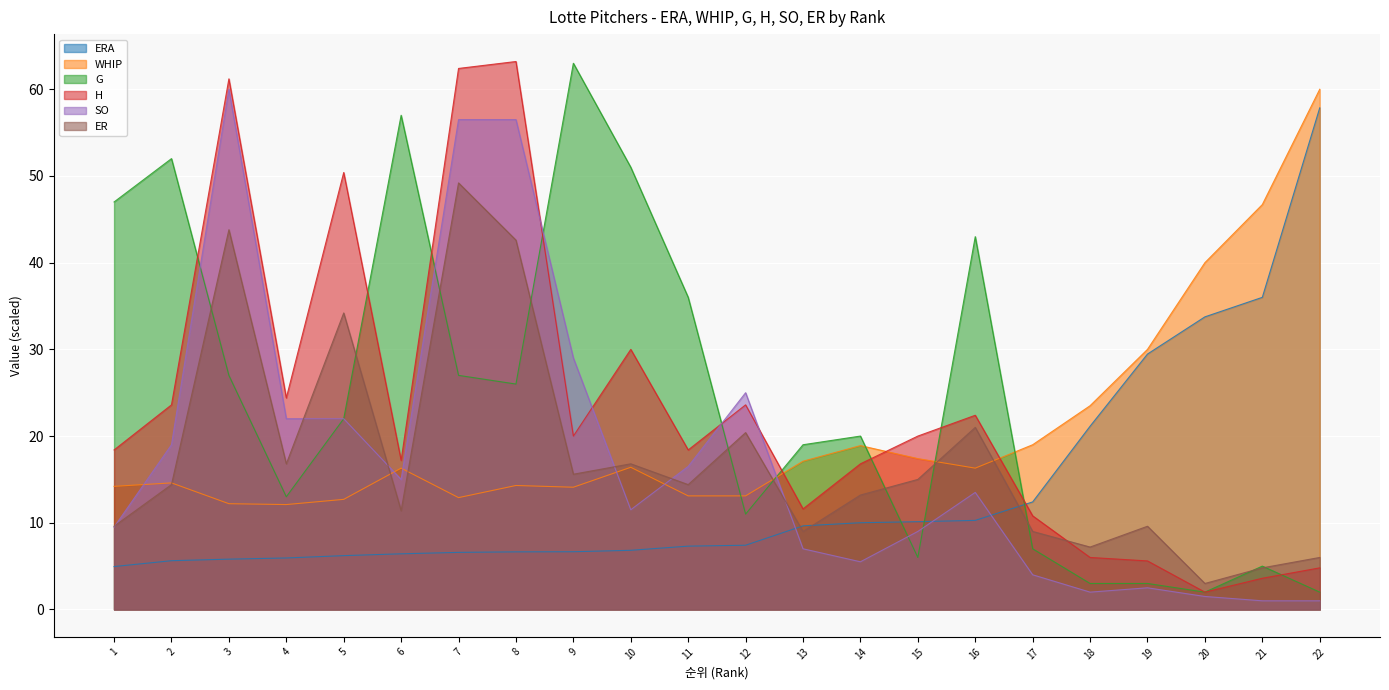

What is the sum of all H values?

516.4